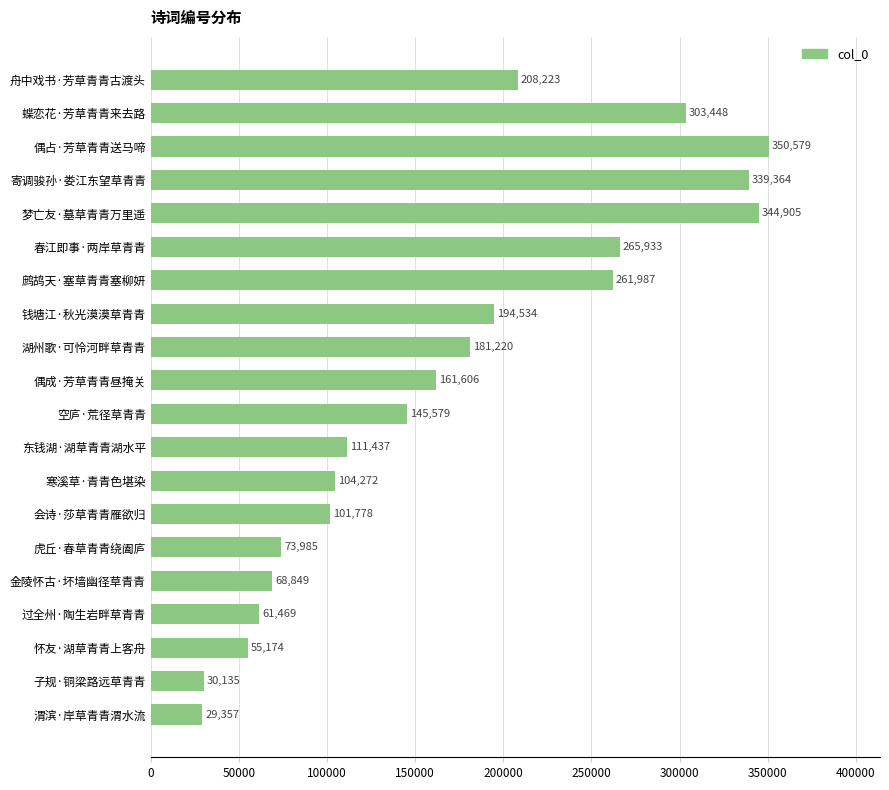

Count the number of data series in this chart.

1